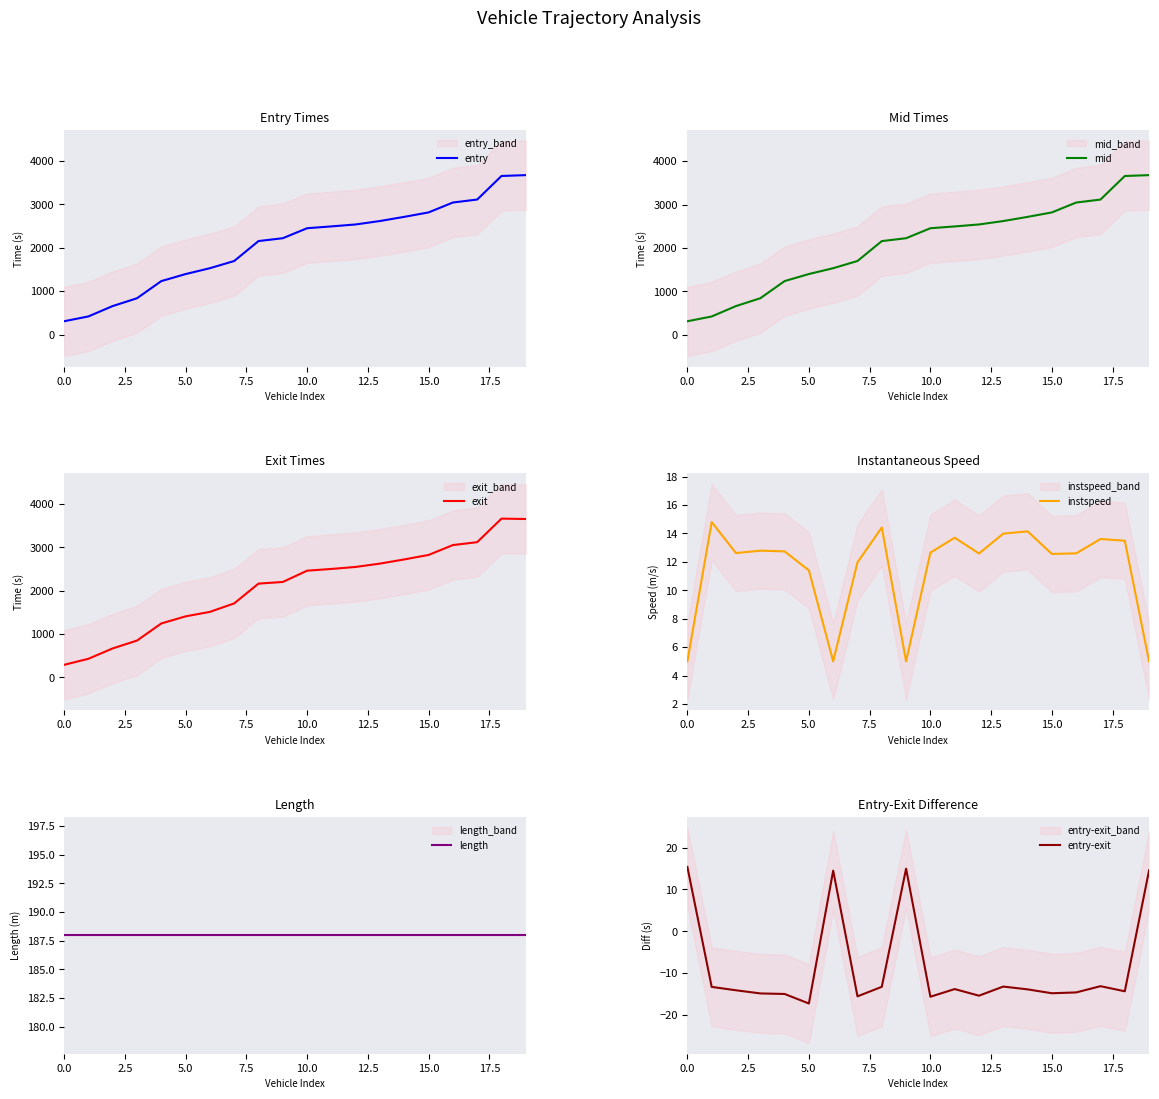

How many lines are shown in the chart?

6